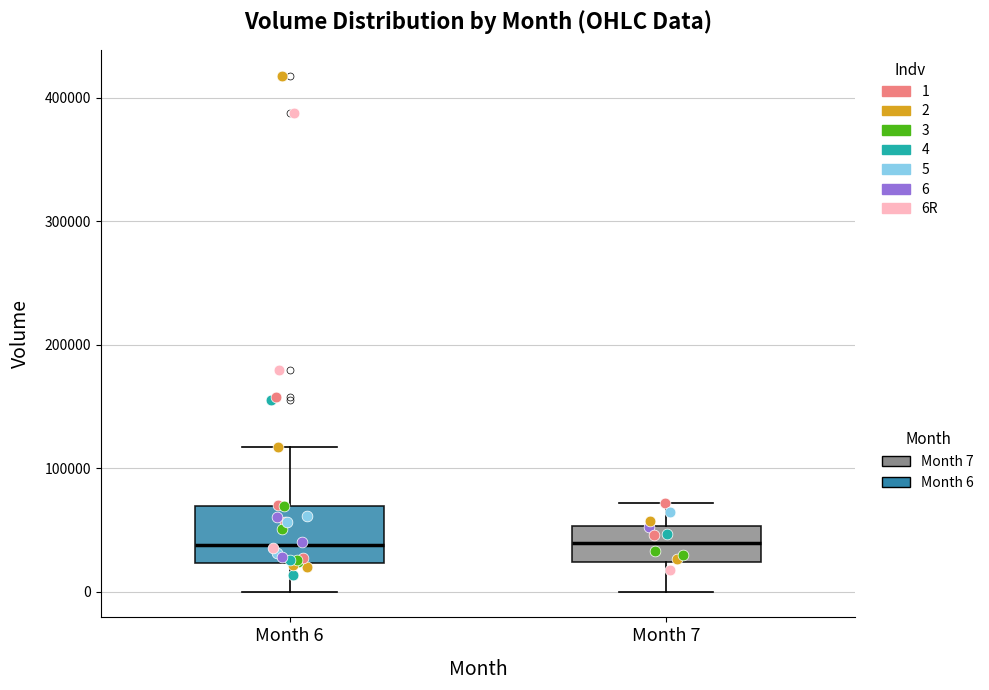

Where is the lower edge of the box for Month 6 on the y-axis? The values are not printed on the chart, so give them approximately, as read against the axis.

20000